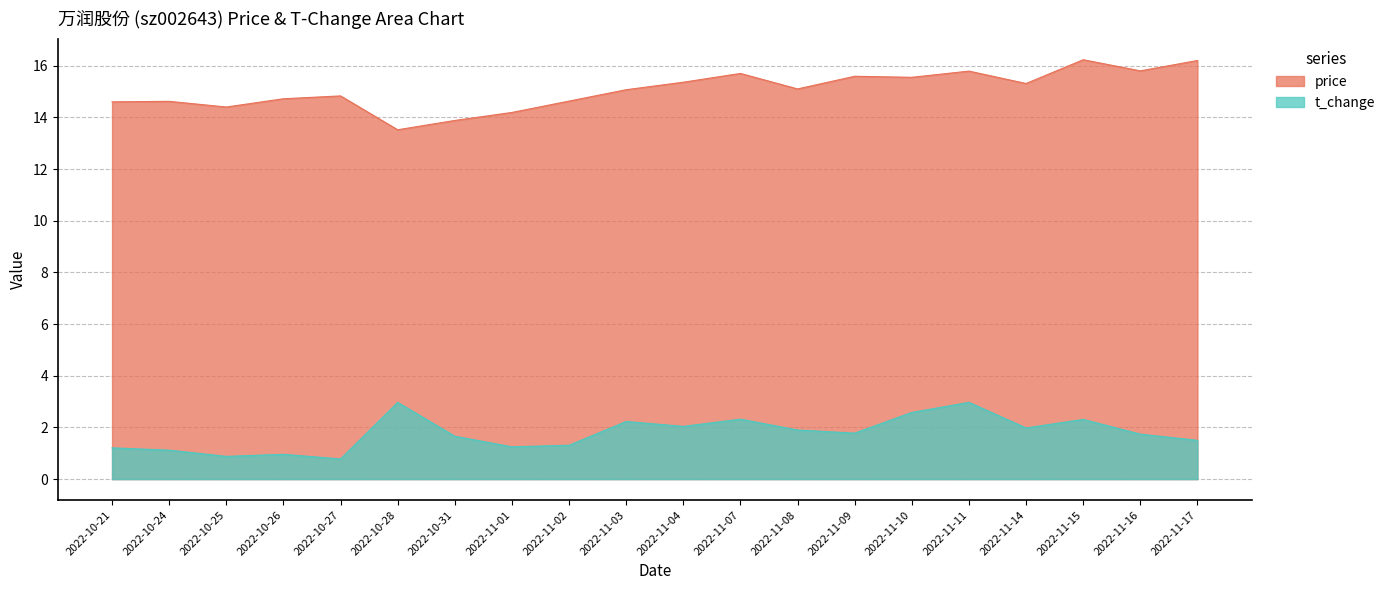

True or false: t_change has more than 2 points higher than both neighbors.

True